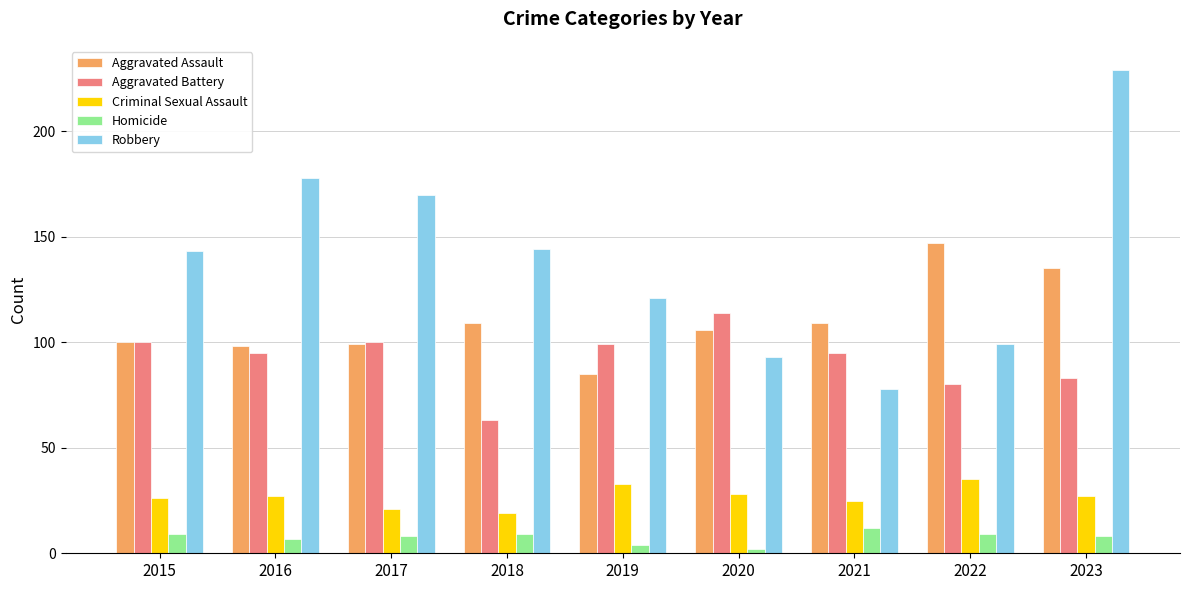

What is the difference between the maximum and minimum values in the Criminal Sexual Assault series?

16